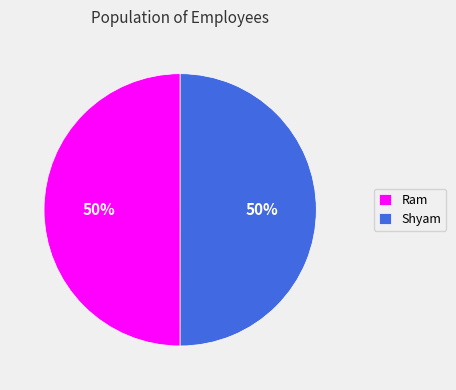

What percentage is the Ram slice, to the nearest percent?

50%